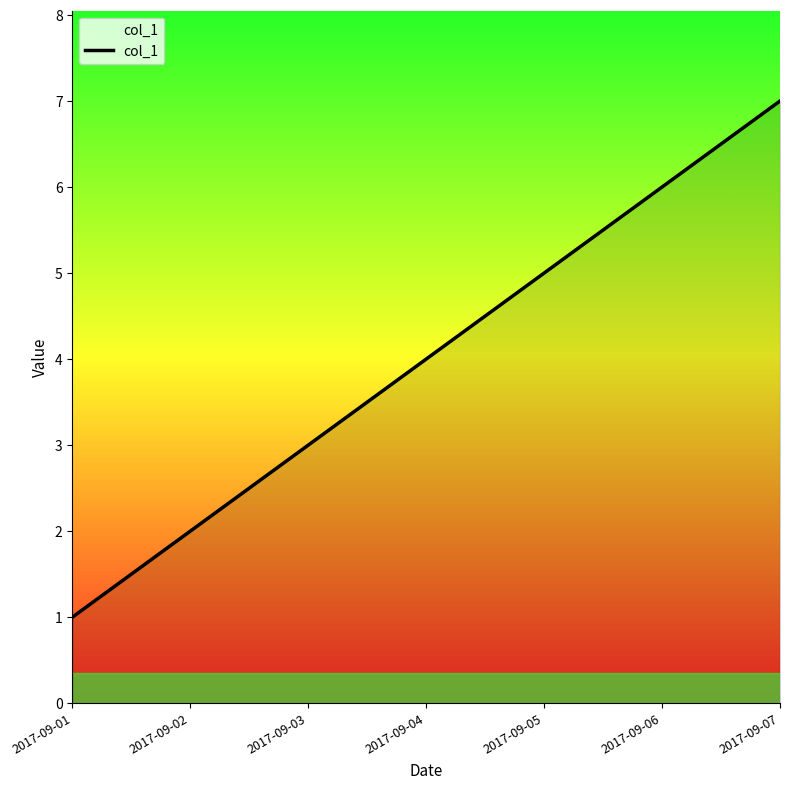

Where is the data nearest to the value 4?

2017-09-04